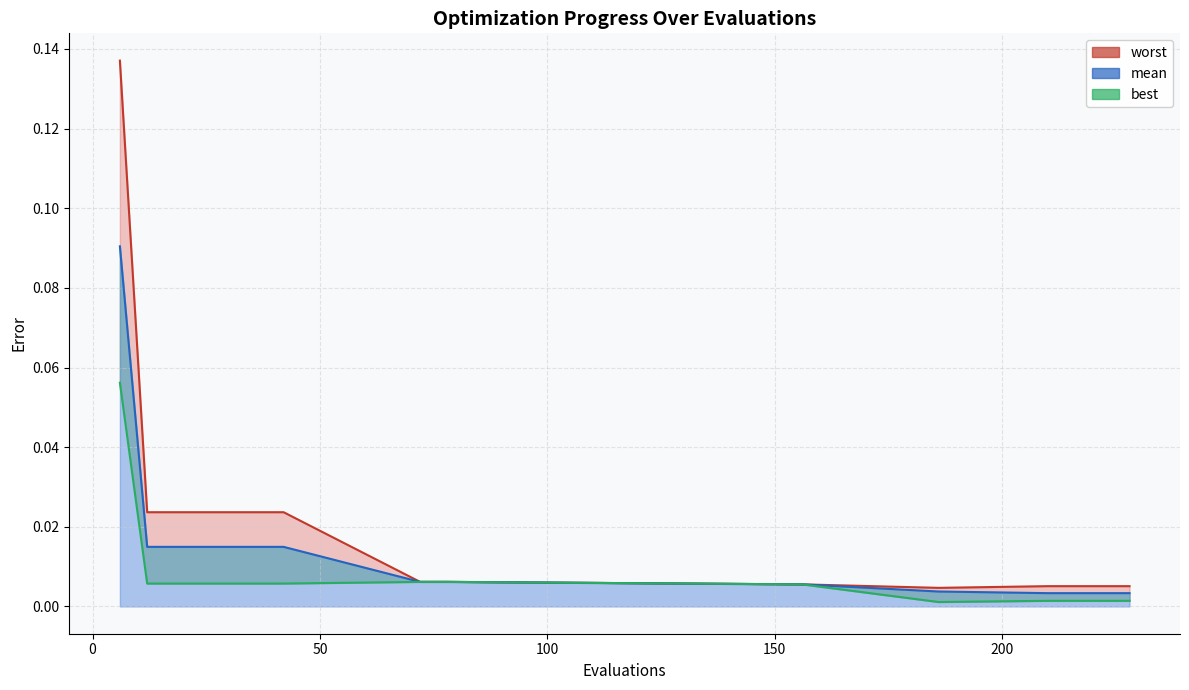

True or false: best and mean intersect in this chart.

False